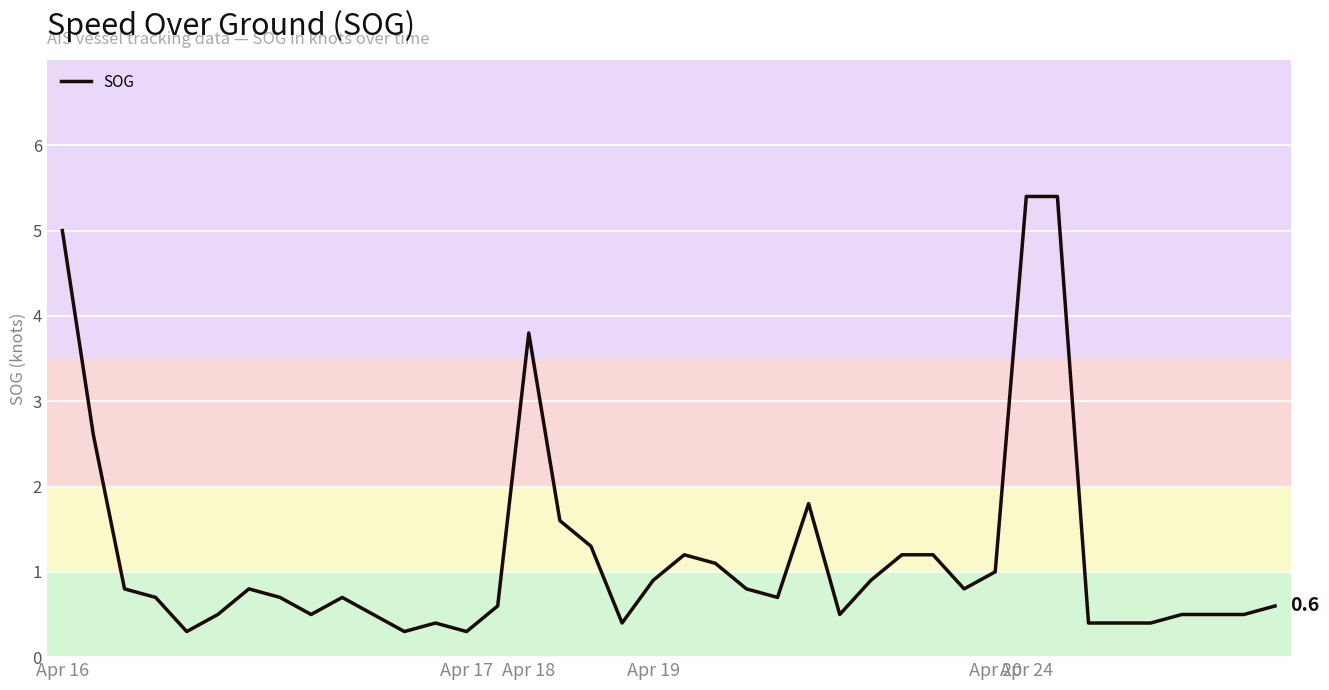

What is the greatest value displayed?

5.4